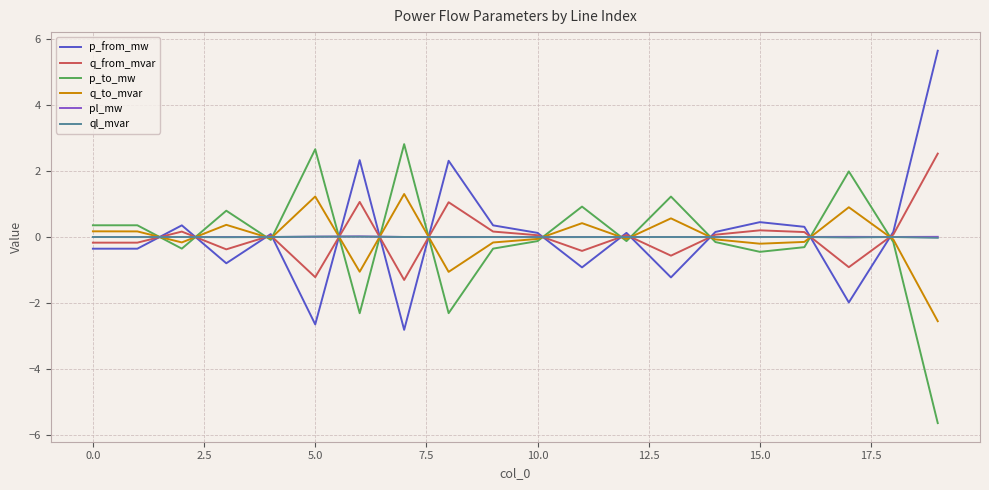

What is the minimum value shown in the chart?

-5.6